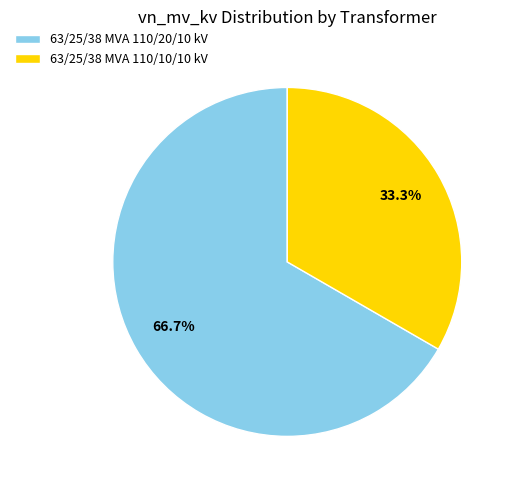

What percentage is the 63/25/38 MVA 110/10/10 kV slice, to the nearest percent?

33%